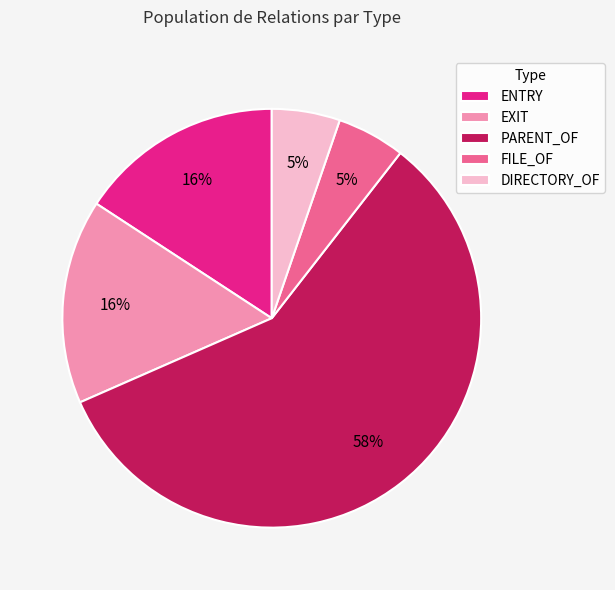

Is it true that FILE_OF is 13% of the pie?

False